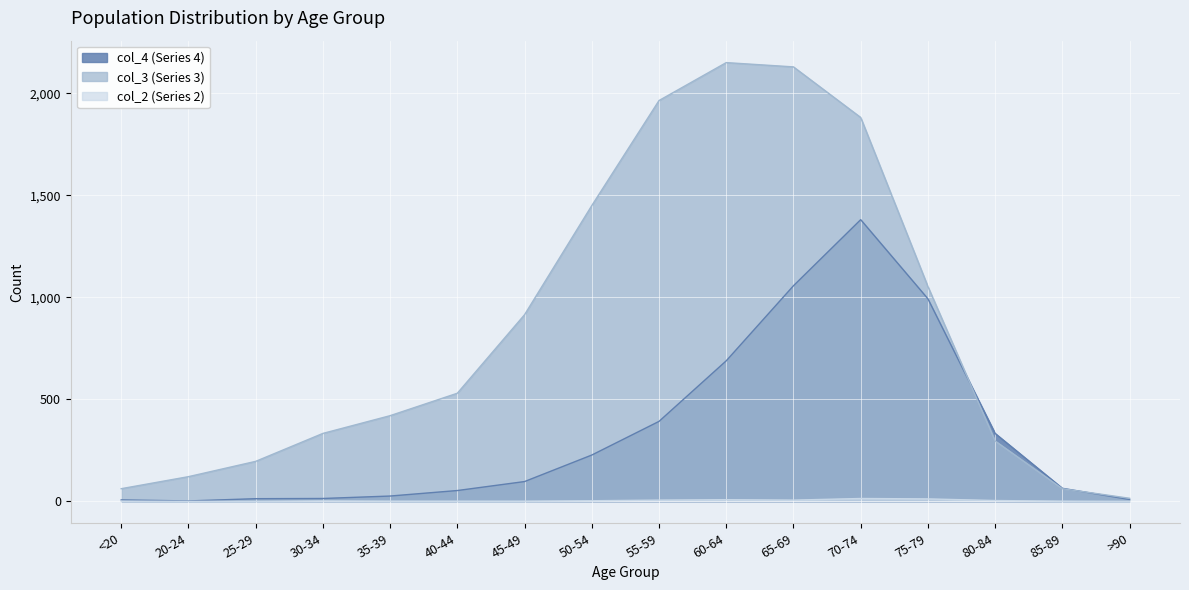

Which category has the highest value across all series?

60-64